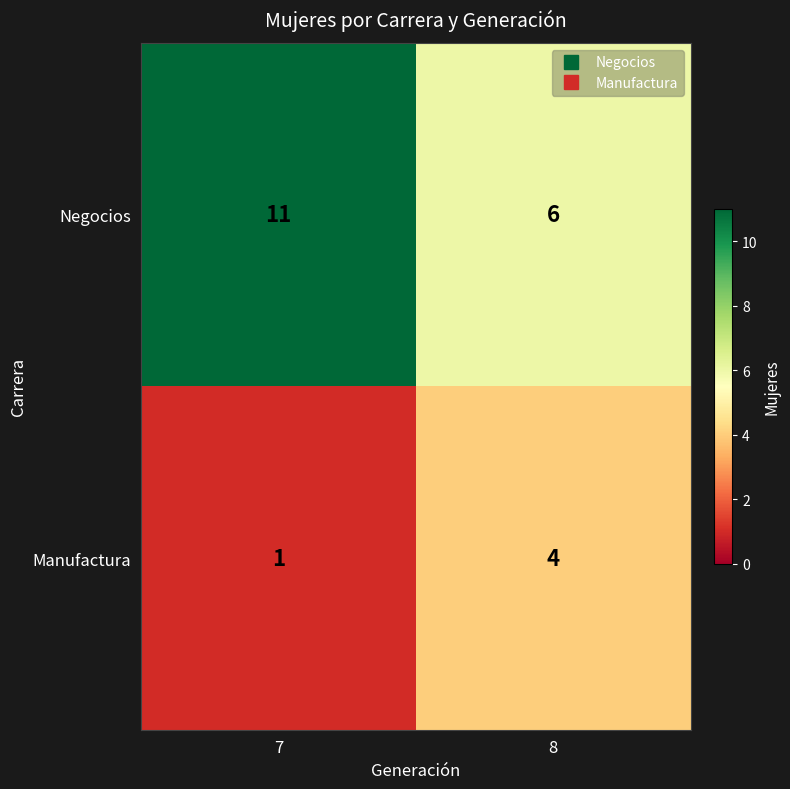

Reading left to right, list all the values displayed in this chart.

Negocios: 7=11	8=6
Manufactura: 7=1	8=4